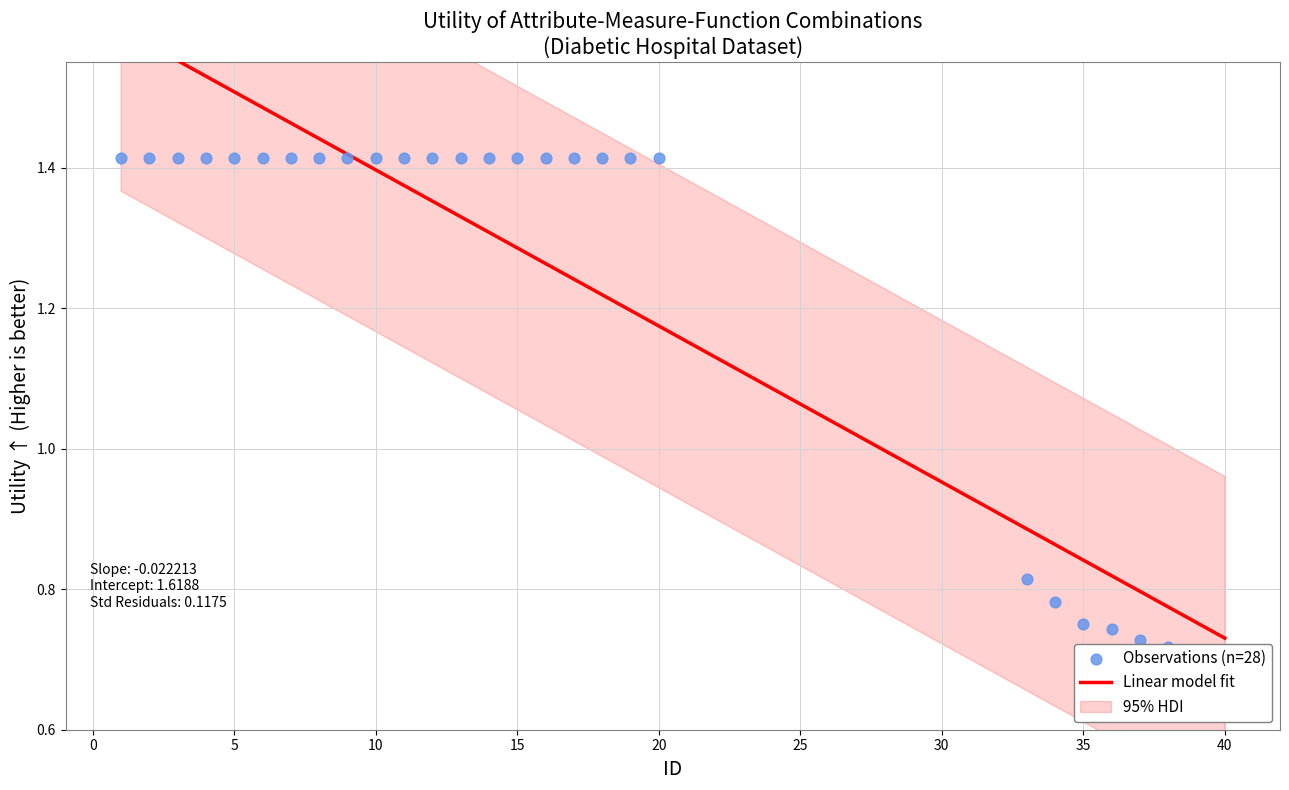

Between 13 and 7, which is larger?

13